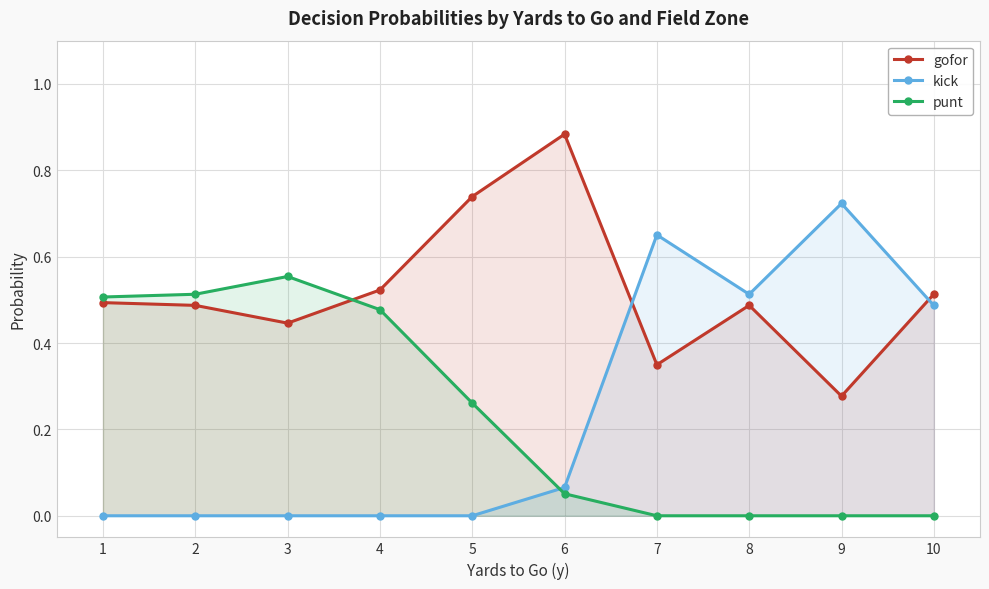

Rank the categories by punt value from highest to lowest.

3, 2, 1, 4, 5, 6, 7, 8, 9, 10